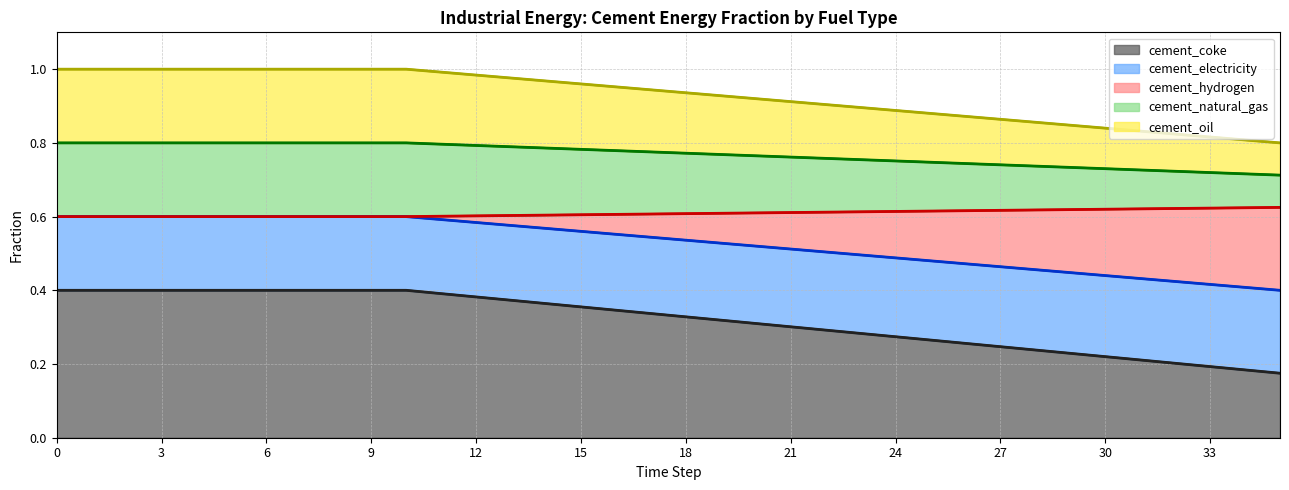

The cement_coke series shows 0.4 at 4. True or false?

True